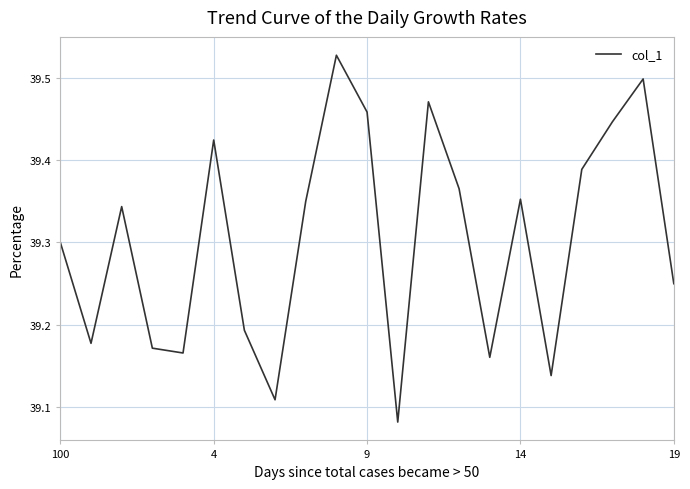

What is the difference between the maximum and minimum values?

0.4